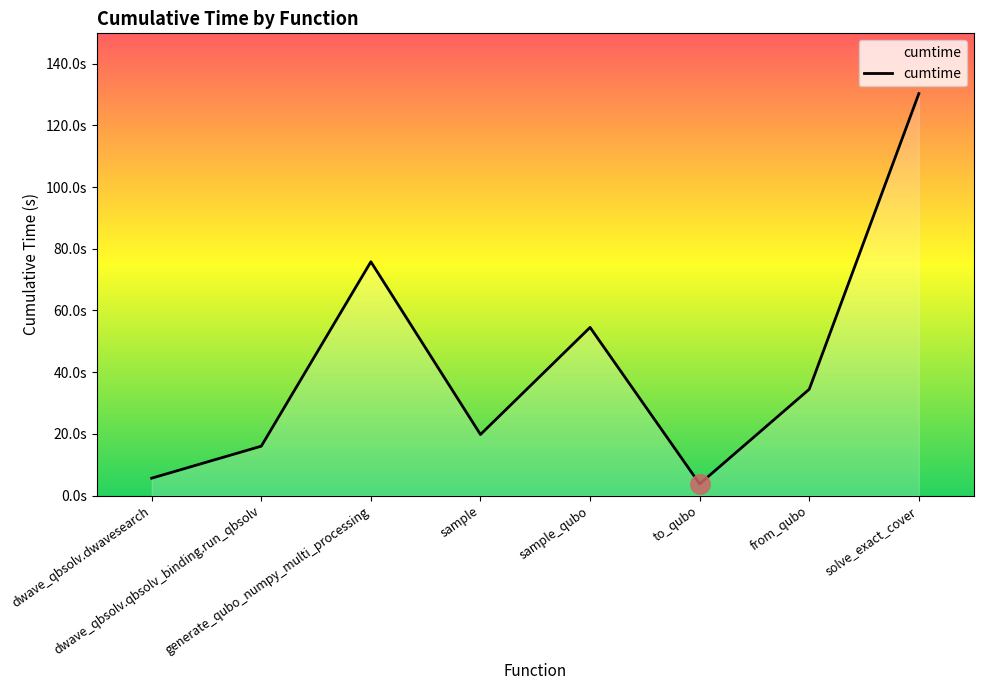

What is the maximum value shown in the chart?

130.3